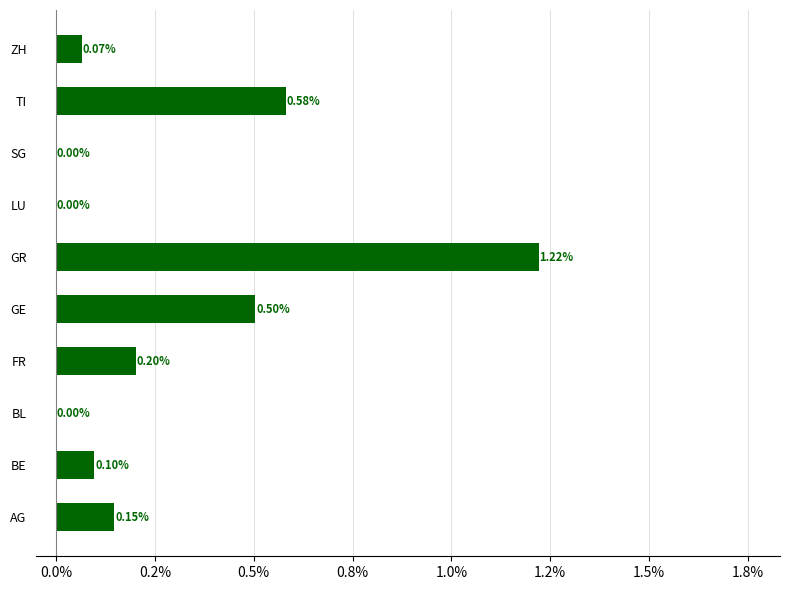

What is the average value?

0.3